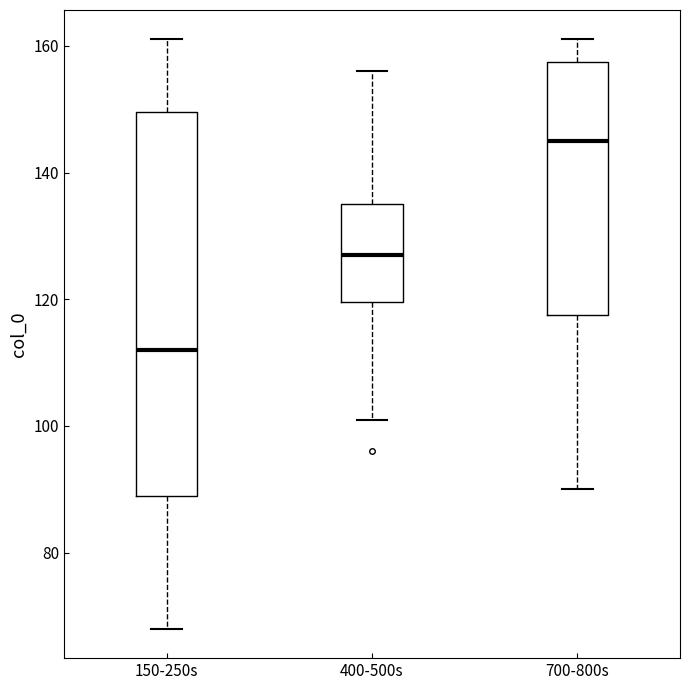

Reading left to right, read every box against the y-axis: the position of its median line, the range the box covers, and the ends of its whiskers. The values are not printed on the chart, so give them approximately, as read against the axis.

150-250s: median 112, box 90 to 150, whiskers 68 to 162
400-500s: median 128, box 120 to 136, whiskers 102 to 156
700-800s: median 146, box 118 to 158, whiskers 90 to 162